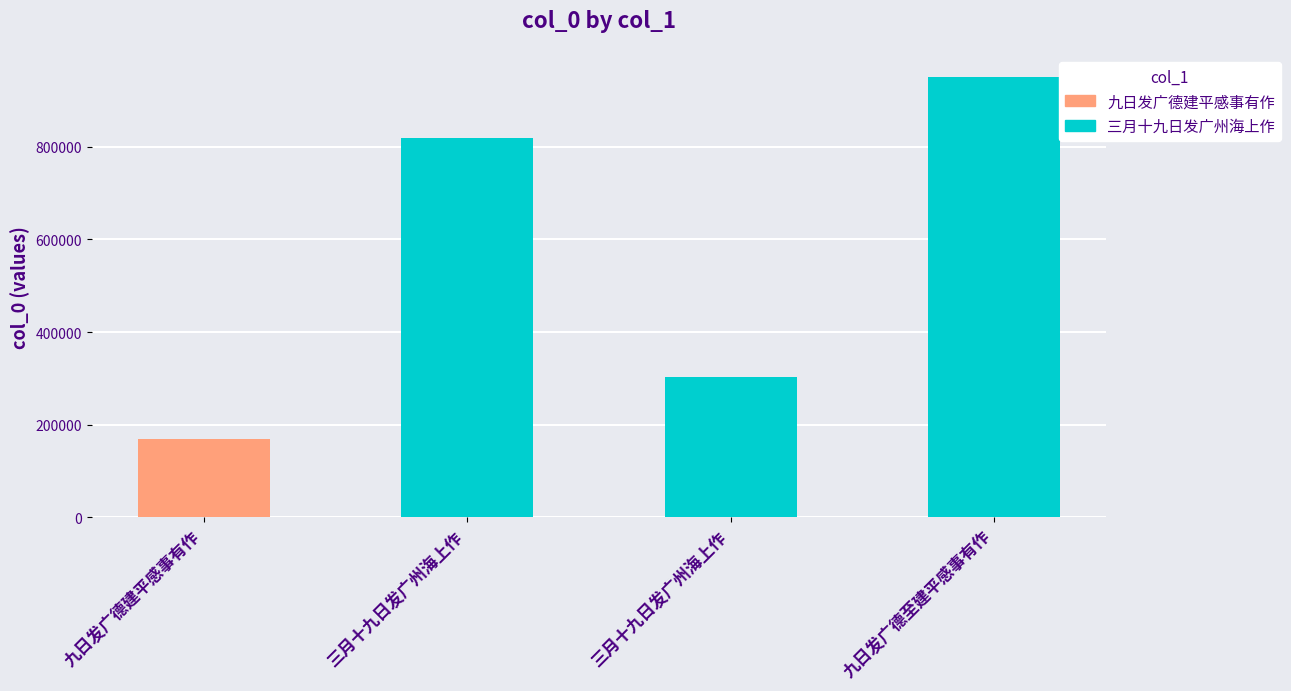

What is the maximum value shown in the chart?

950669